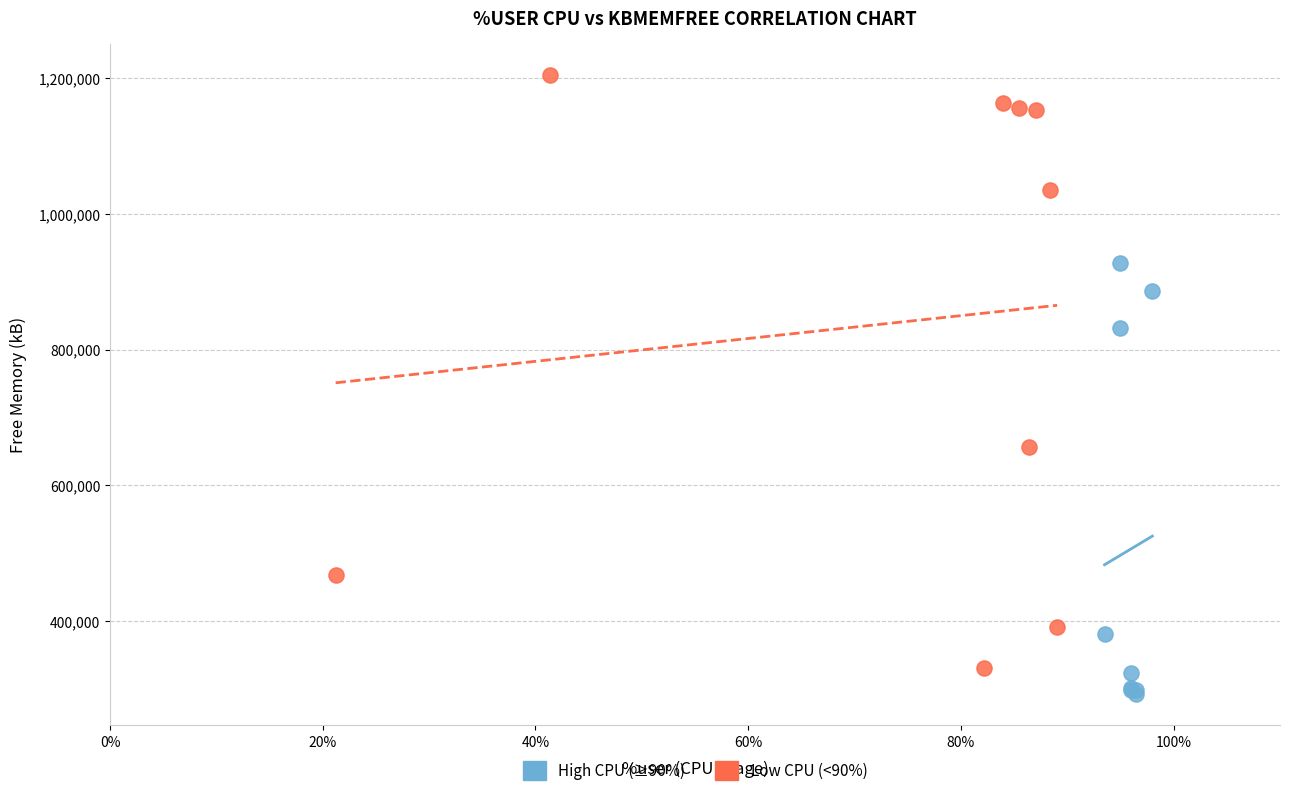

Which series has the largest Y range (max minus min)?

Low CPU (<90%)